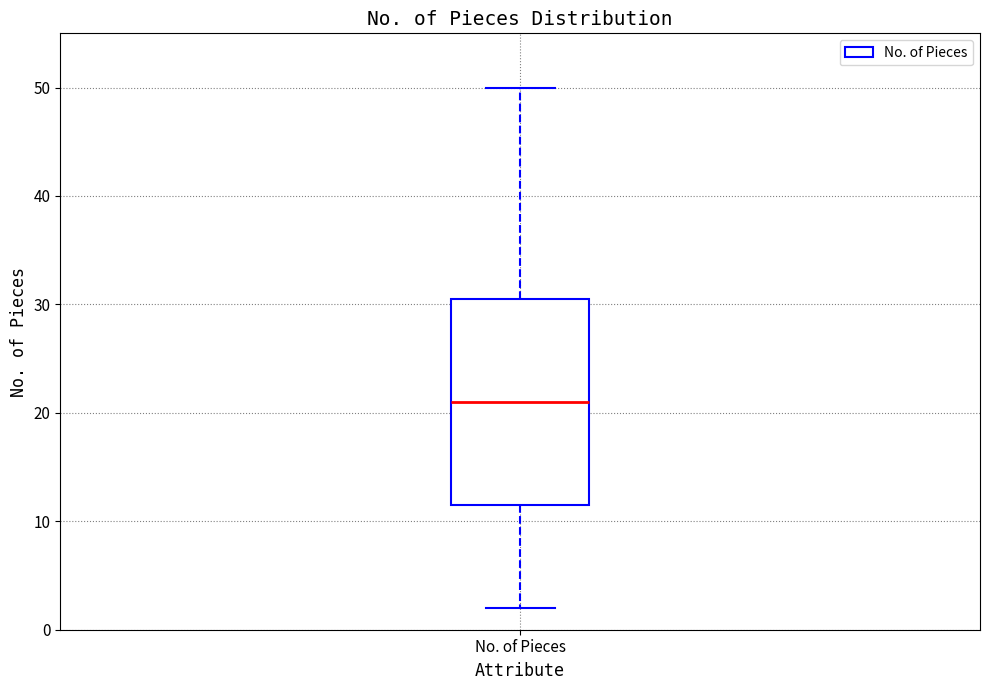

Where does the median line of the box for No. of Pieces sit on the y-axis? The values are not printed on the chart, so give them approximately, as read against the axis.

21